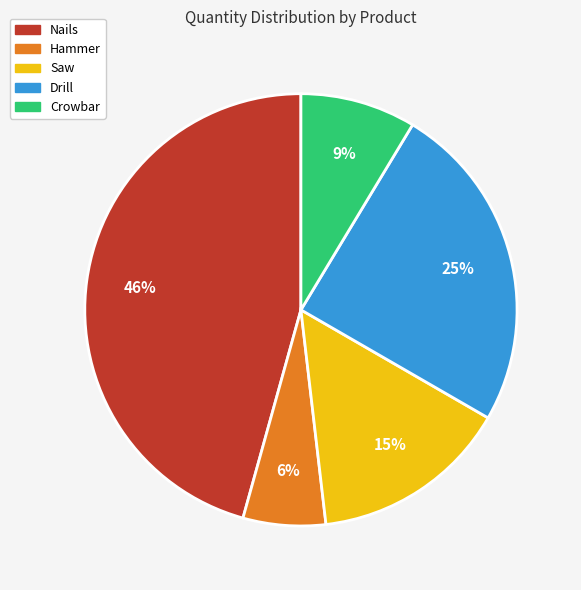

How many segments does this pie chart have?

5